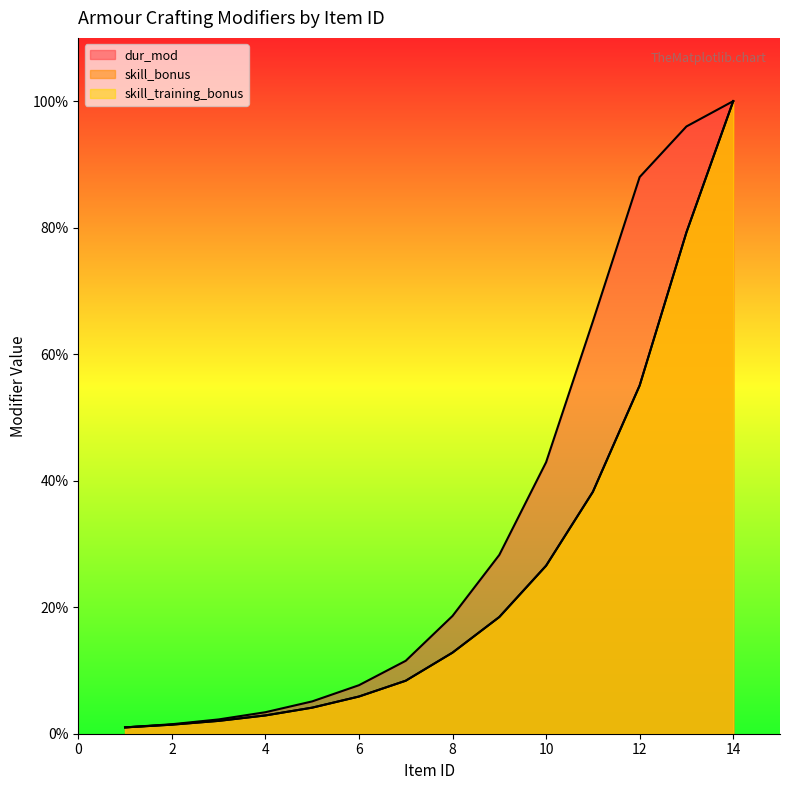

Between 1 and 2, which series saw the biggest shift?

dur_mod